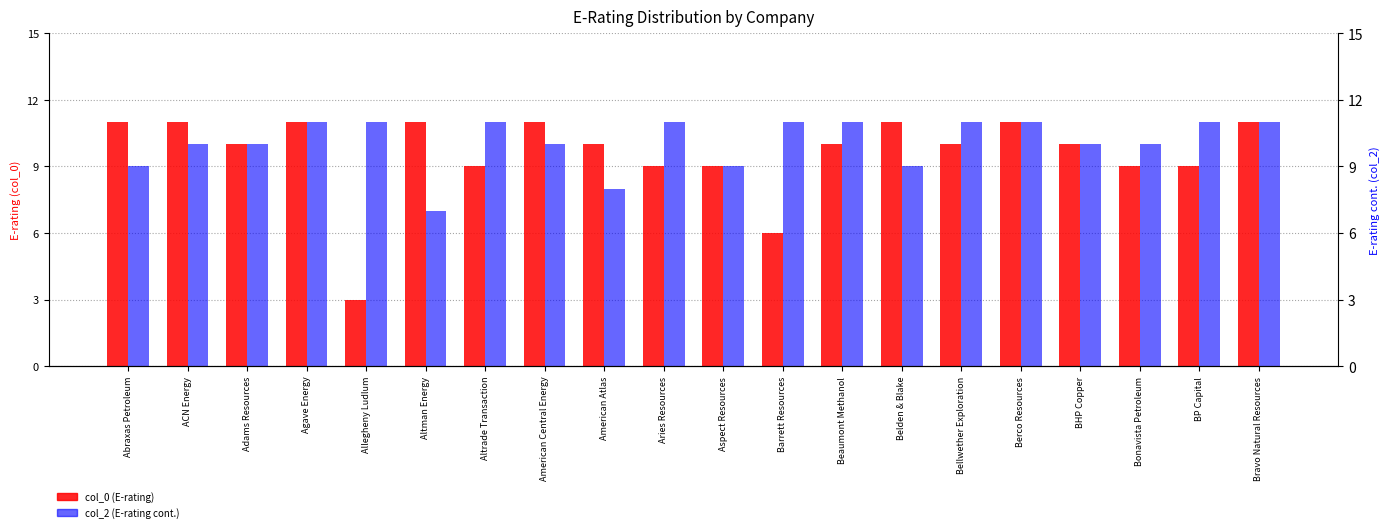

Between Altrade Transaction and Altman Energy, which is larger?

Altman Energy